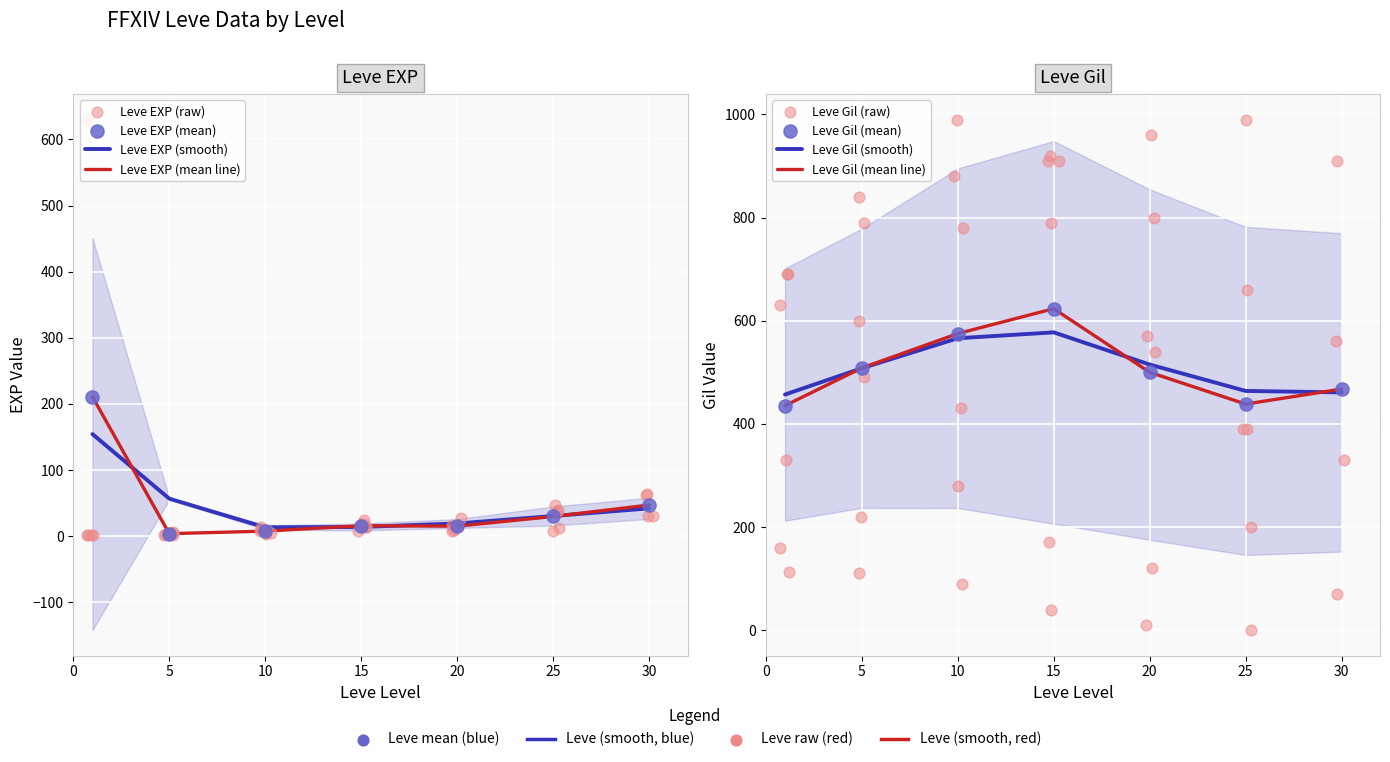

Which series has the largest Y range (max minus min)?

Leve Gil